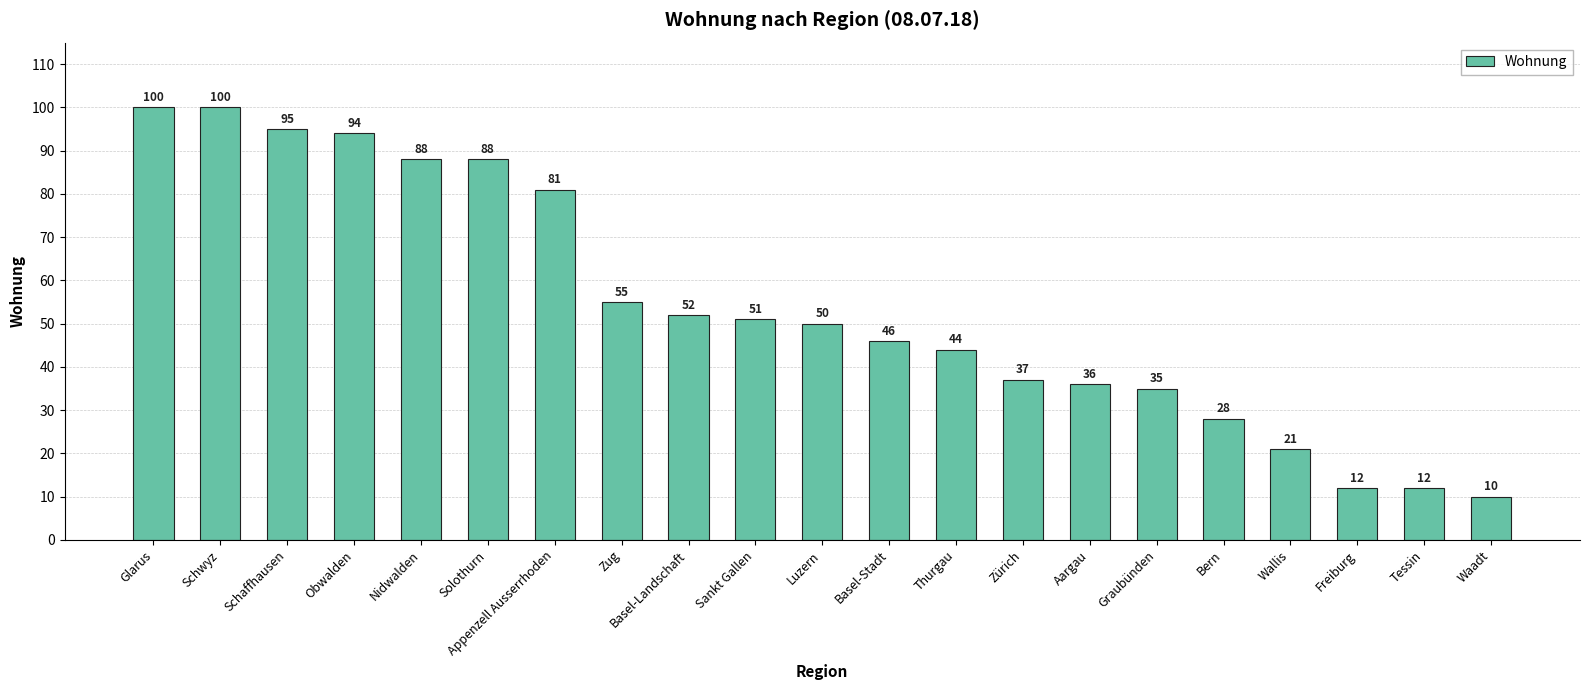

What is the value of the 11th bar from the left?

50